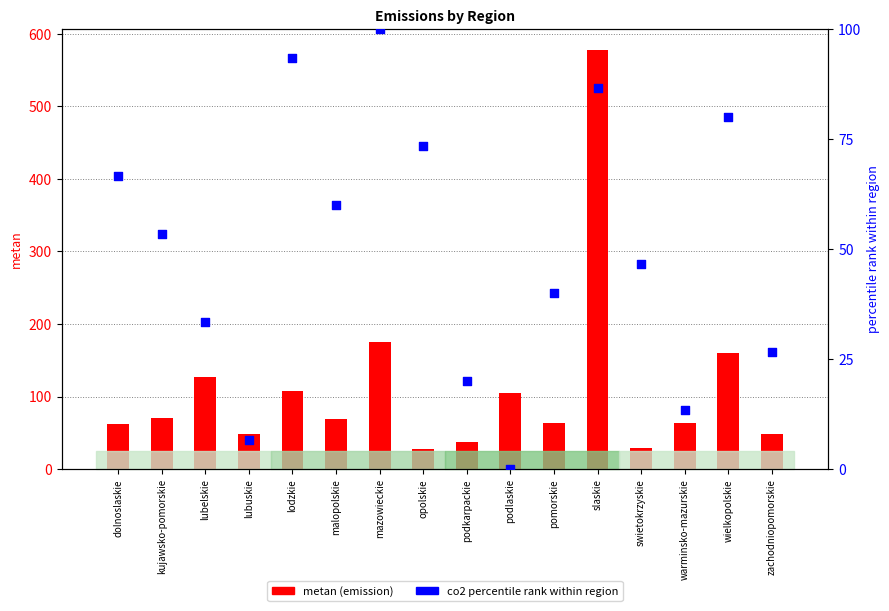

Which series has the largest total across all categories?

metan